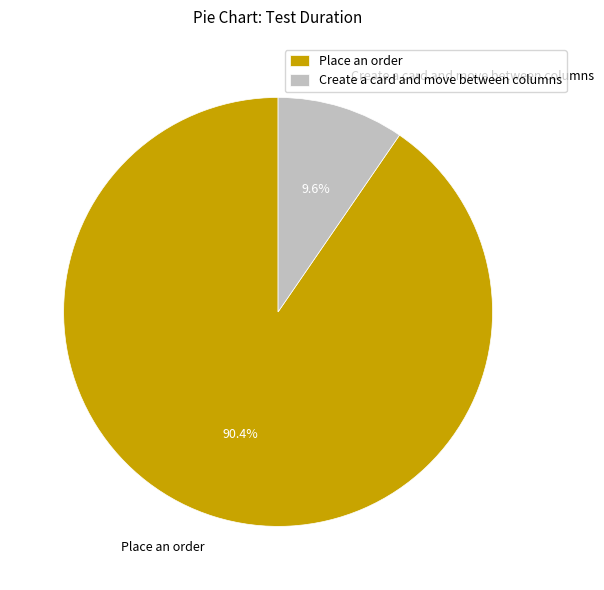

To the nearest percent, what is the combined percentage of Place an order and Create a card and move between columns?

100%